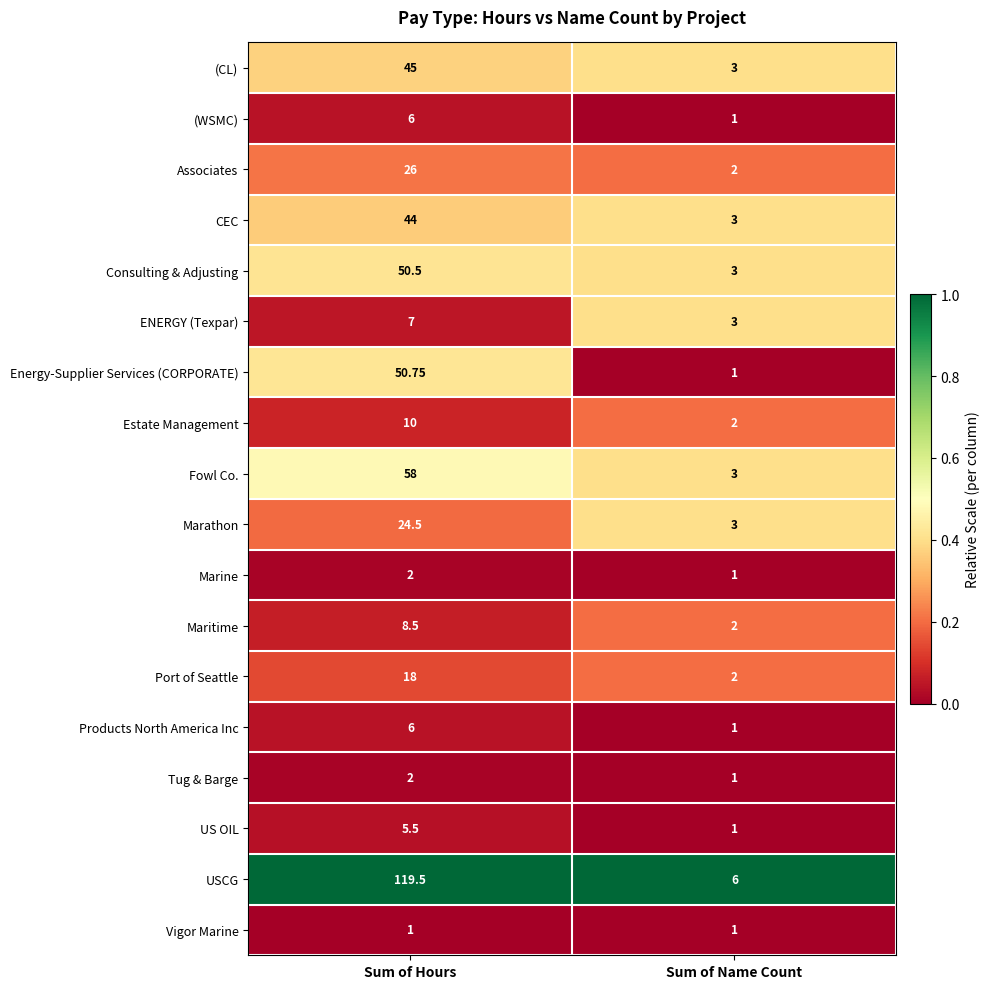

List the labels in order of Consulting & Adjusting value, largest first.

Sum of Hours, Sum of Name Count